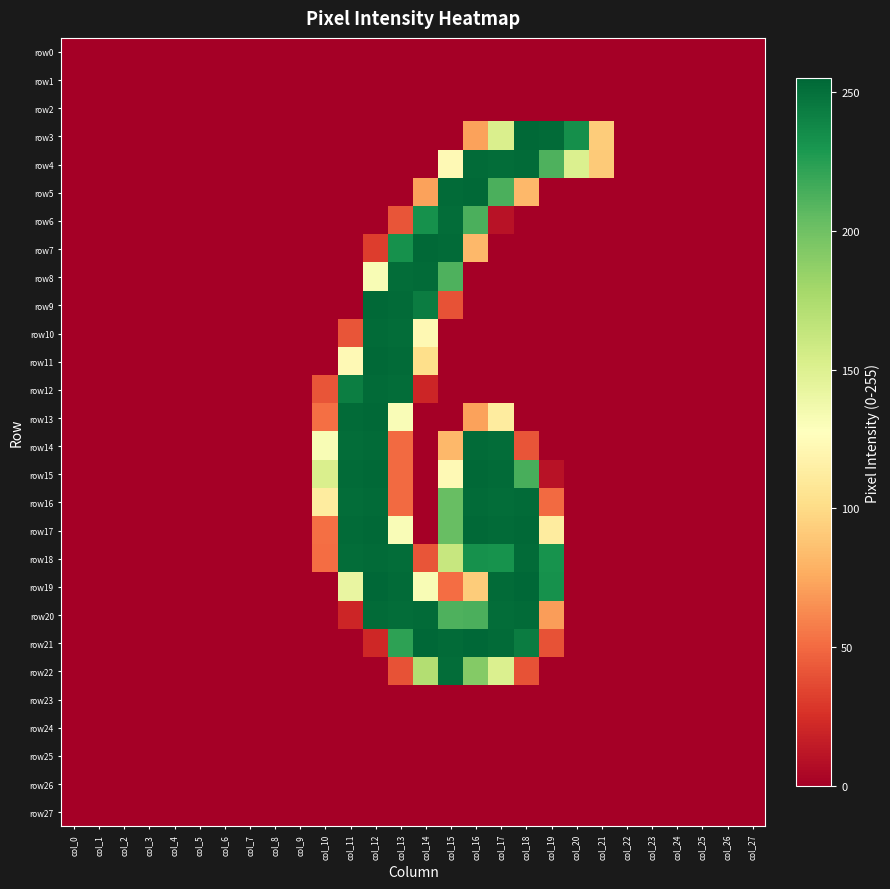

List the series in order of their peak value, highest first.

row19, row21, row3, row5, row7, row9, row11, row13, row15, row17, row4, row8, row10, row12, row14, row16, row18, row20, row6, row22, row0, row1, row2, row23, row24, row25, row26, row27